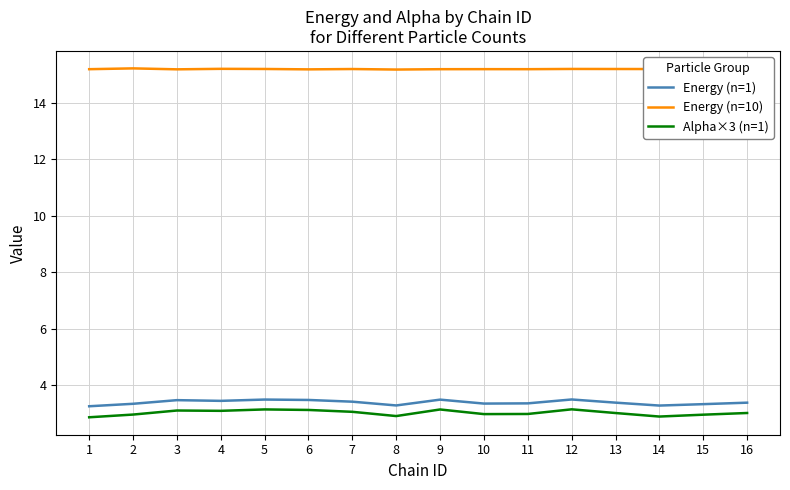

True or false: Energy (n=10) and Energy (n=1) cross at least once.

False